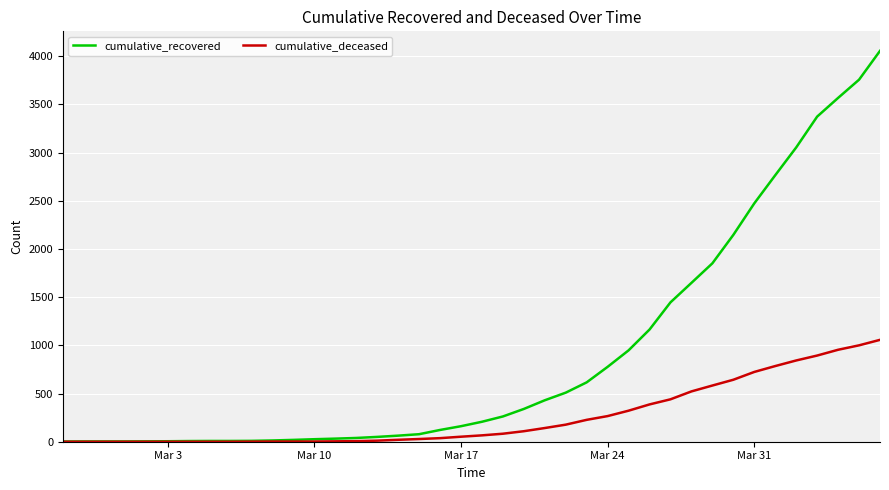

Which series has the largest range (max minus min)?

cumulative_recovered